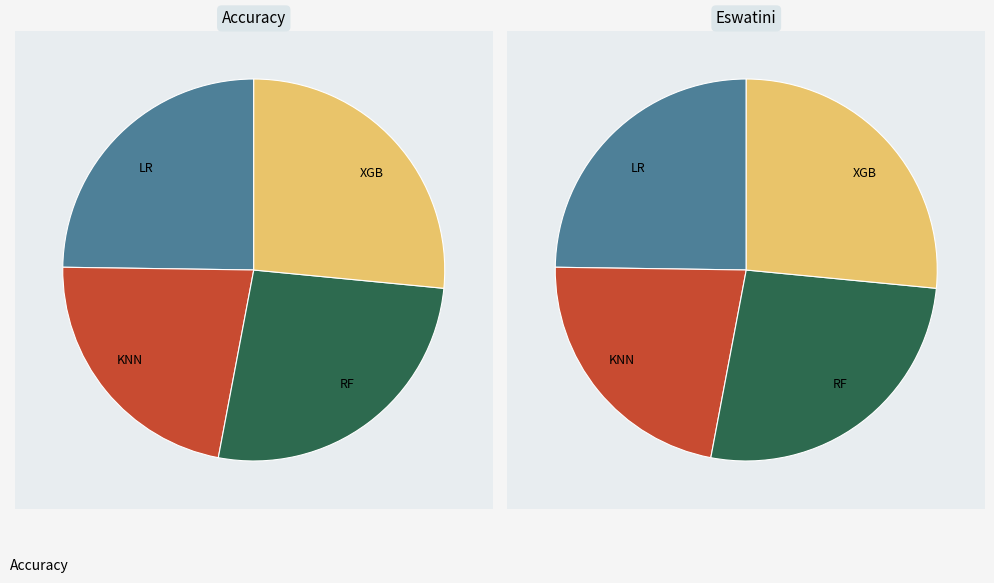

To the nearest percent, what portion does RF represent?

26%